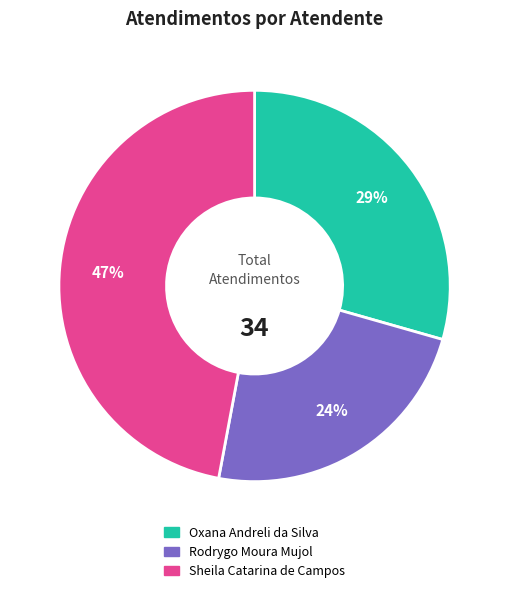

Count the number of slices in the pie.

3